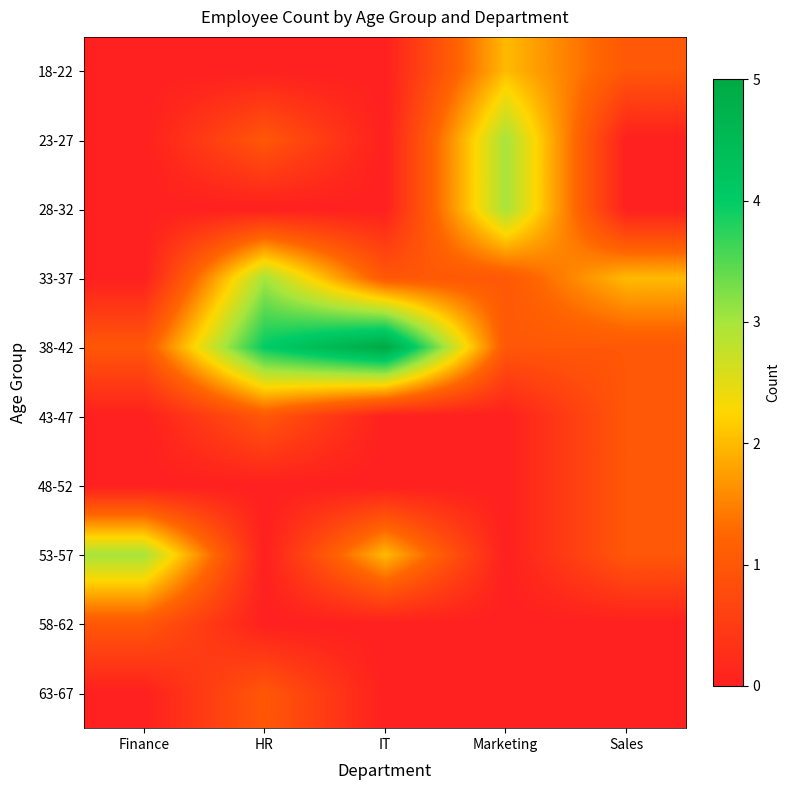

Reading left to right, what are all the values shown in this chart?

18-22: Finance=0	HR=0	IT=0	Marketing=2	Sales=1
23-27: Finance=0	HR=1	IT=0	Marketing=3	Sales=0
28-32: Finance=0	HR=0	IT=0	Marketing=3	Sales=0
33-37: Finance=0	HR=3	IT=1	Marketing=1	Sales=2
38-42: Finance=1	HR=4	IT=5	Marketing=1	Sales=1
43-47: Finance=0	HR=1	IT=0	Marketing=0	Sales=1
48-52: Finance=0	HR=0	IT=0	Marketing=0	Sales=1
53-57: Finance=3	HR=0	IT=2	Marketing=0	Sales=1
58-62: Finance=1	HR=0	IT=0	Marketing=0	Sales=0
63-67: Finance=0	HR=1	IT=0	Marketing=0	Sales=0